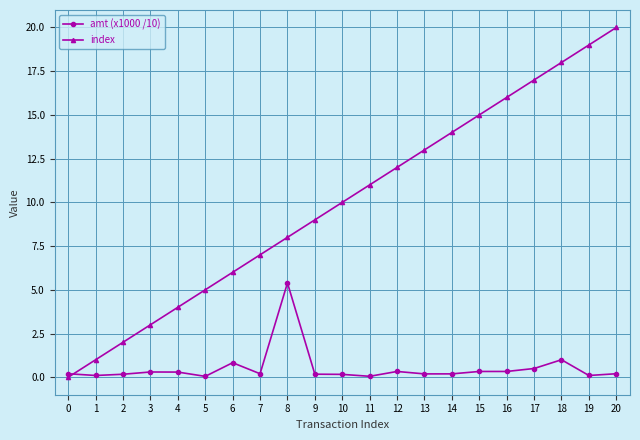

Does the chart have visible grid lines?

Yes